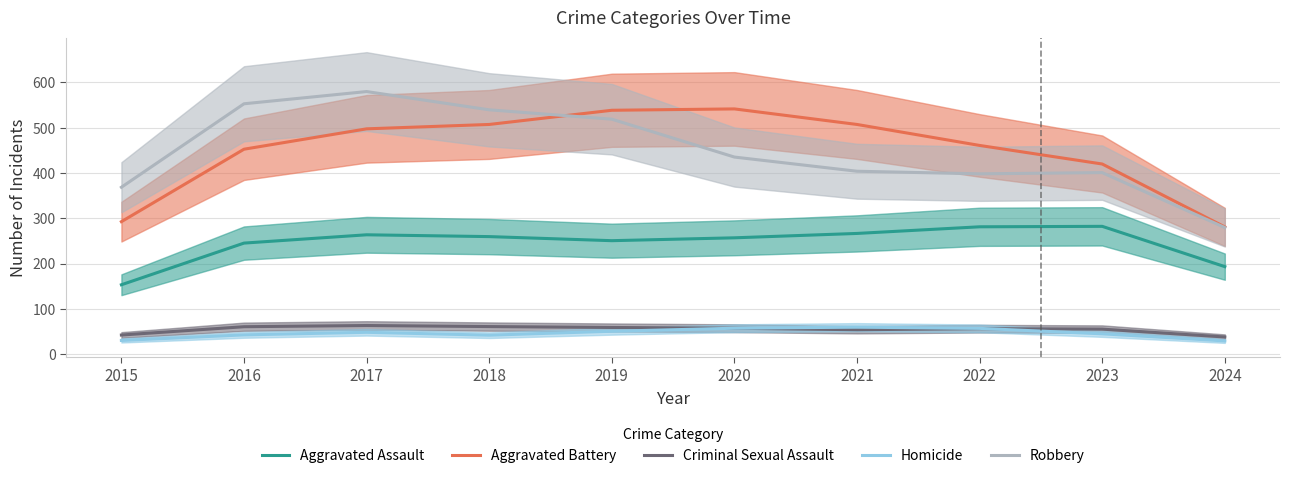

Is the value of Criminal Sexual Assault at 2024 greater than the value of Homicide at 2018?

No